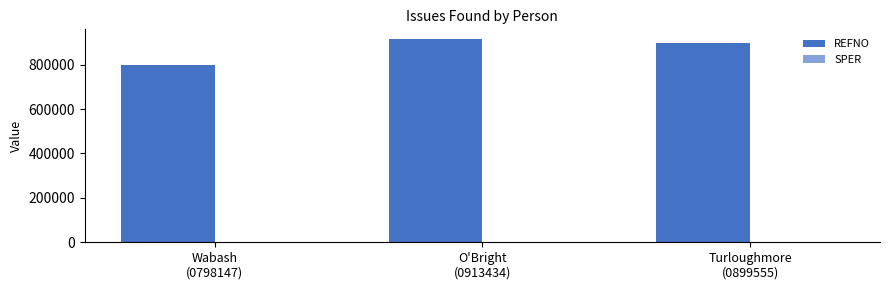

How many groups of bars are there?

3